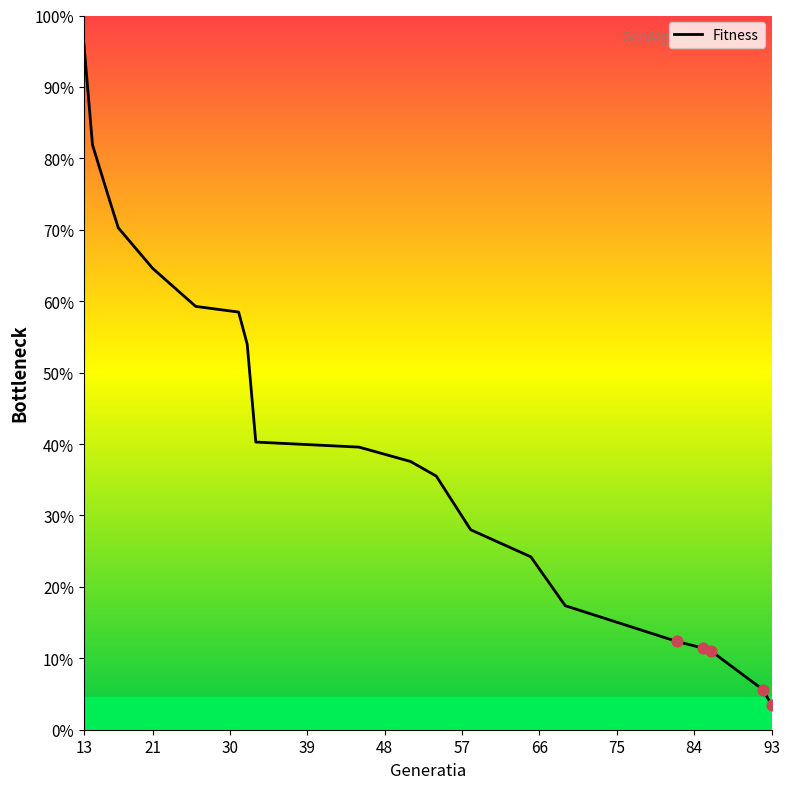

Is this an area chart (filled region under the line)?

No